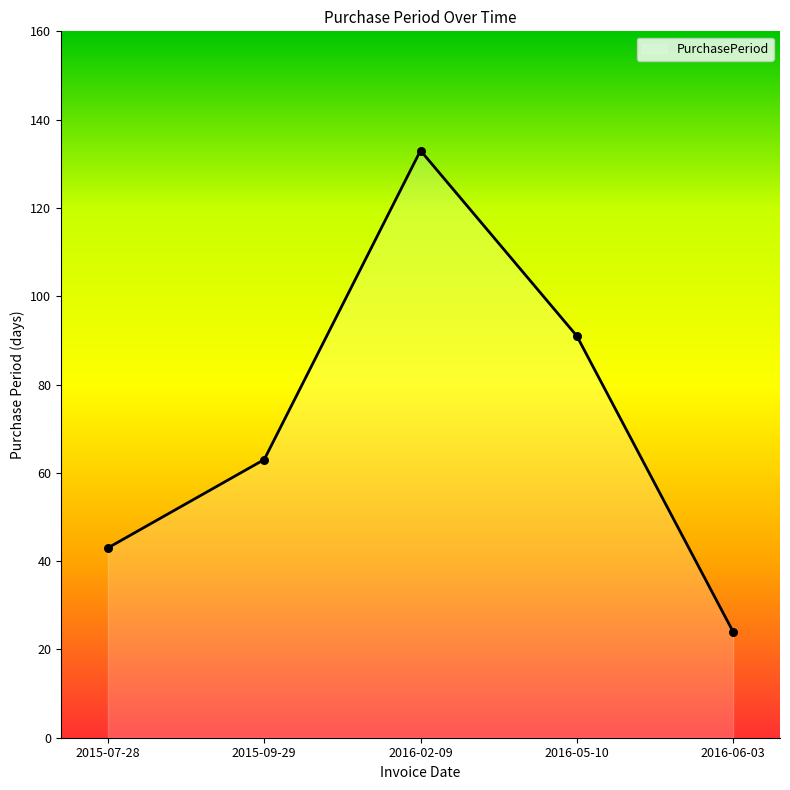

What is the change in value from 2015-07-28 to 2015-09-29?

+20